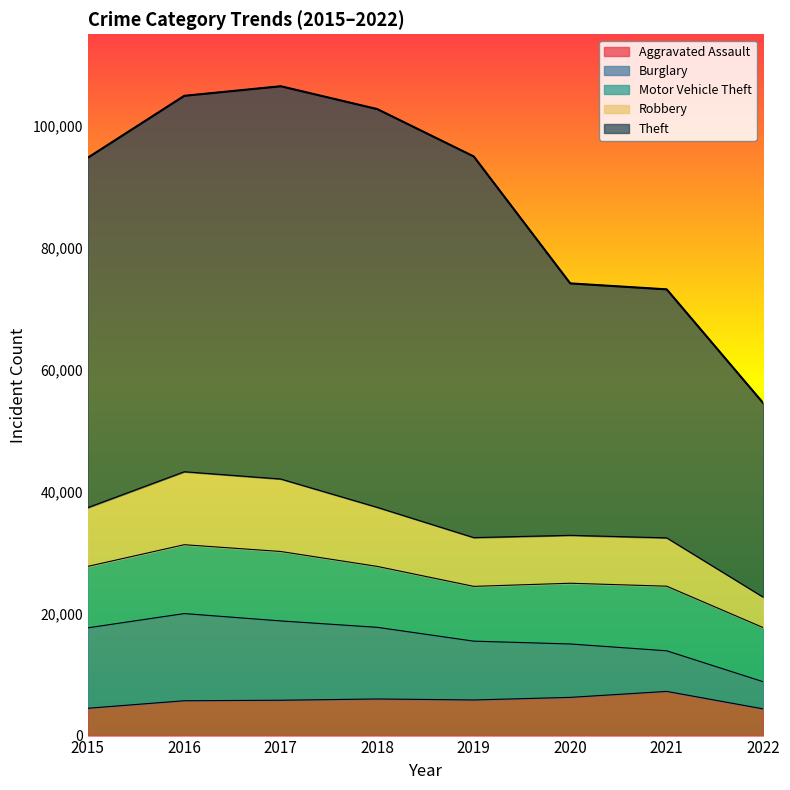

The value of Motor Vehicle Theft at 2020 is 4644. True or false?

False